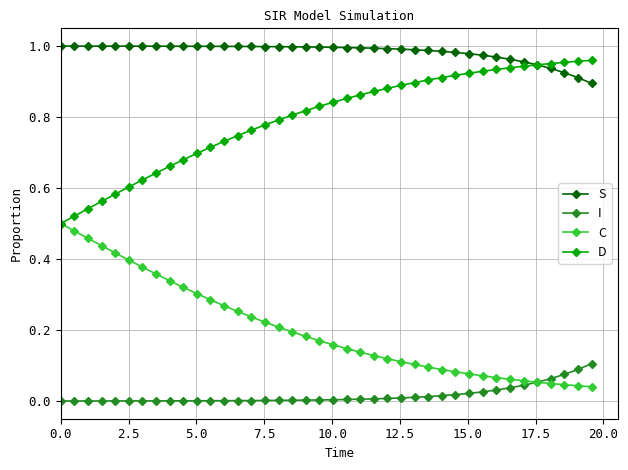

Rank the series by their average value, from highest to lowest.

S, D, C, I